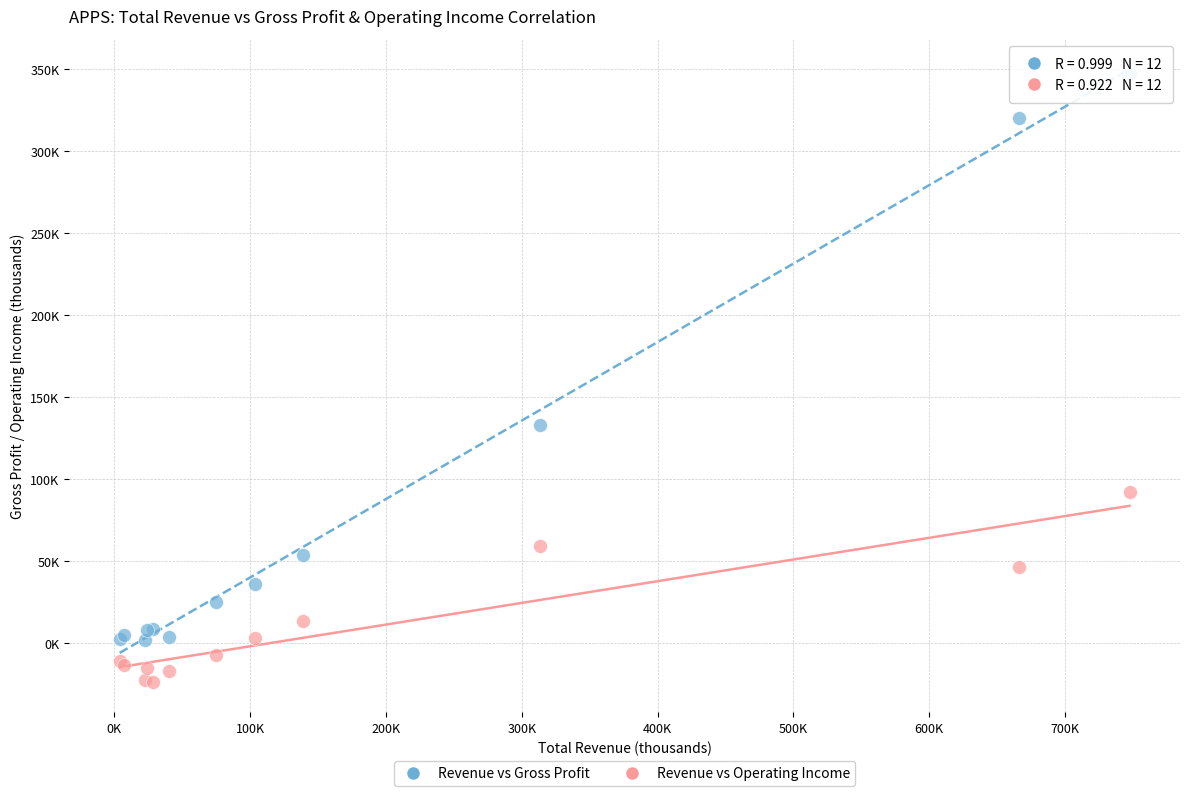

What are all the series names shown in the legend?

Revenue vs Gross Profit, Revenue vs Operating Income